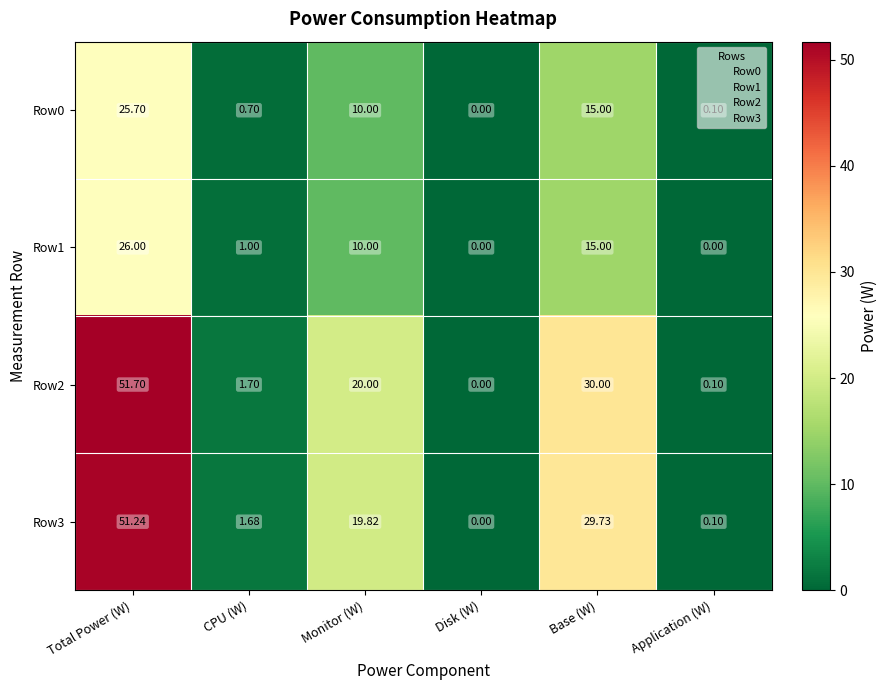

Which label corresponds to the largest value in the chart?

Total Power (W)